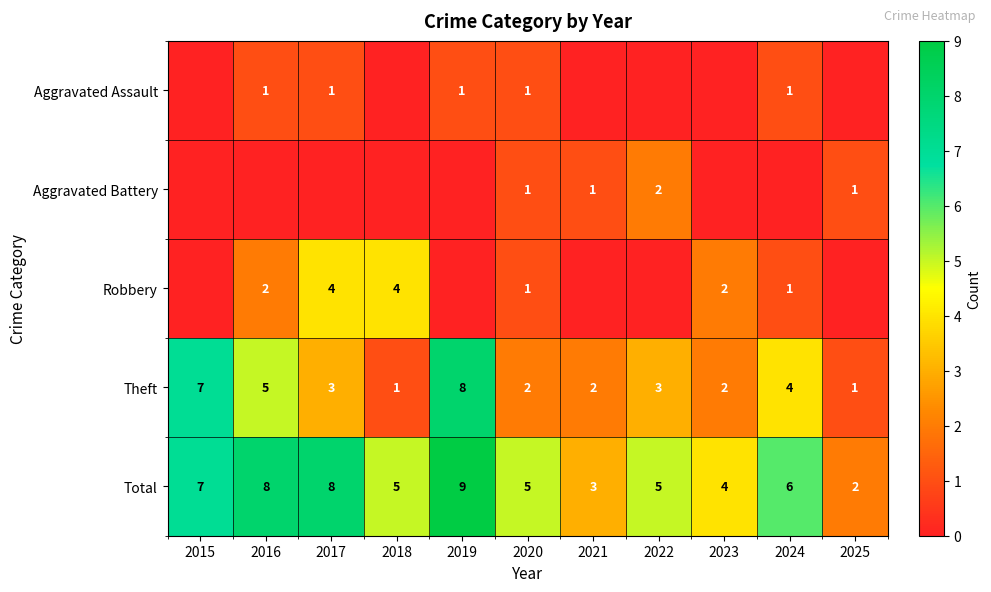

Read the Theft value at 2022.

3